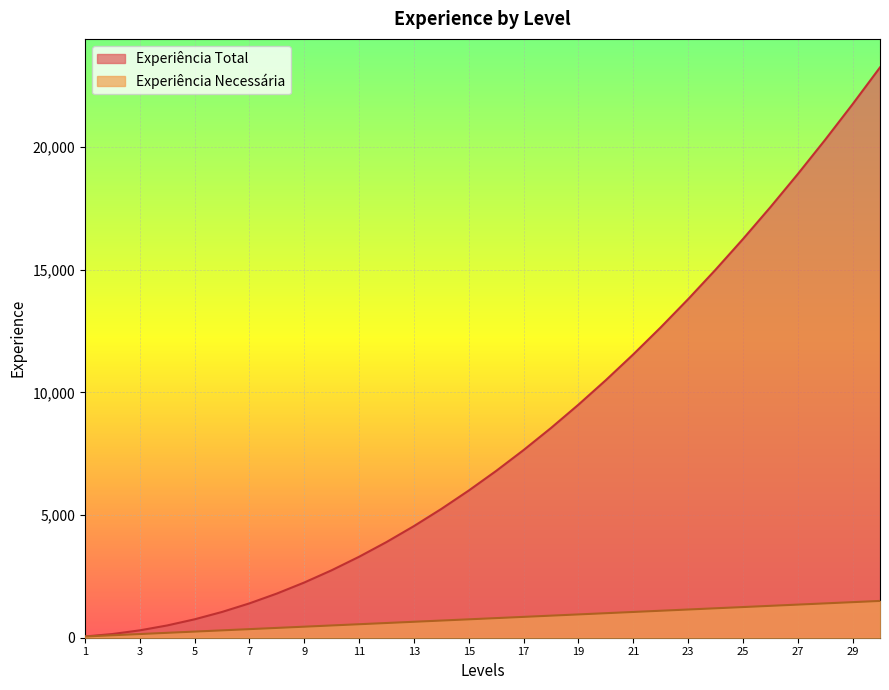

Is it true that Experiência Necessária equals 717 at 22?

False